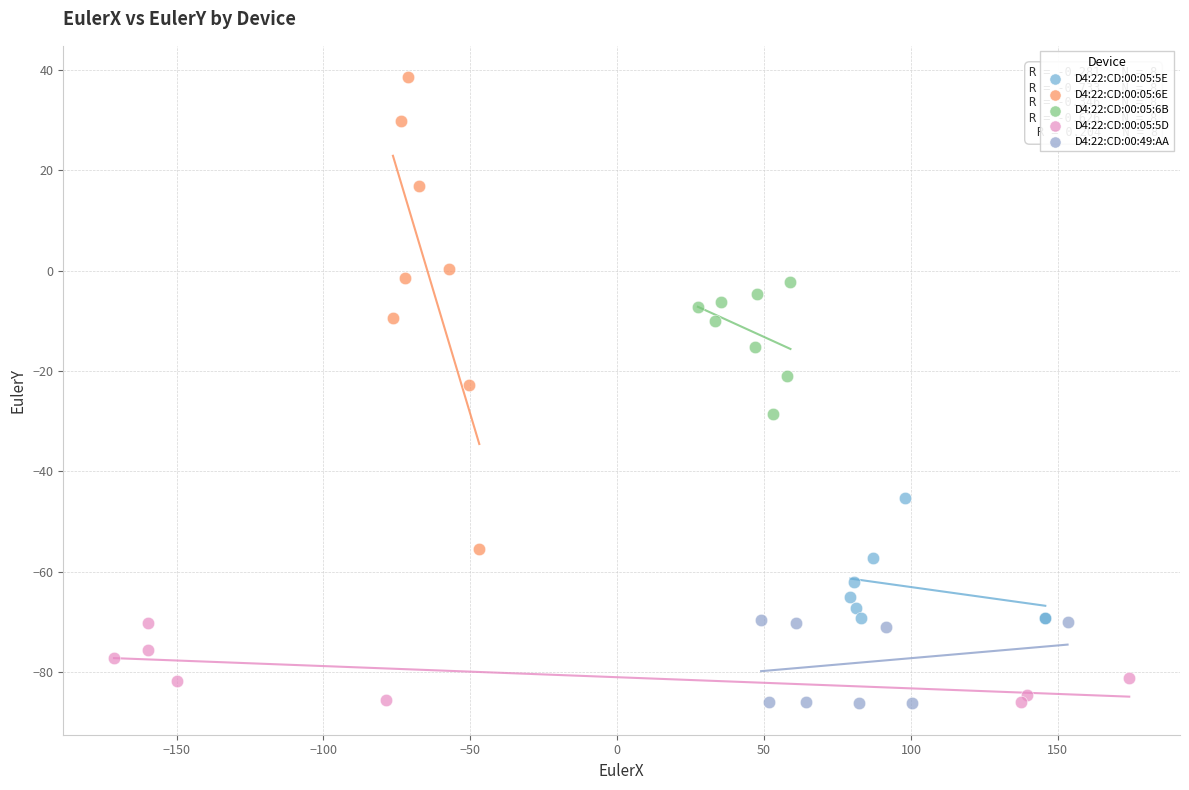

Which series has the largest Y range (max minus min)?

D4:22:CD:00:05:6E